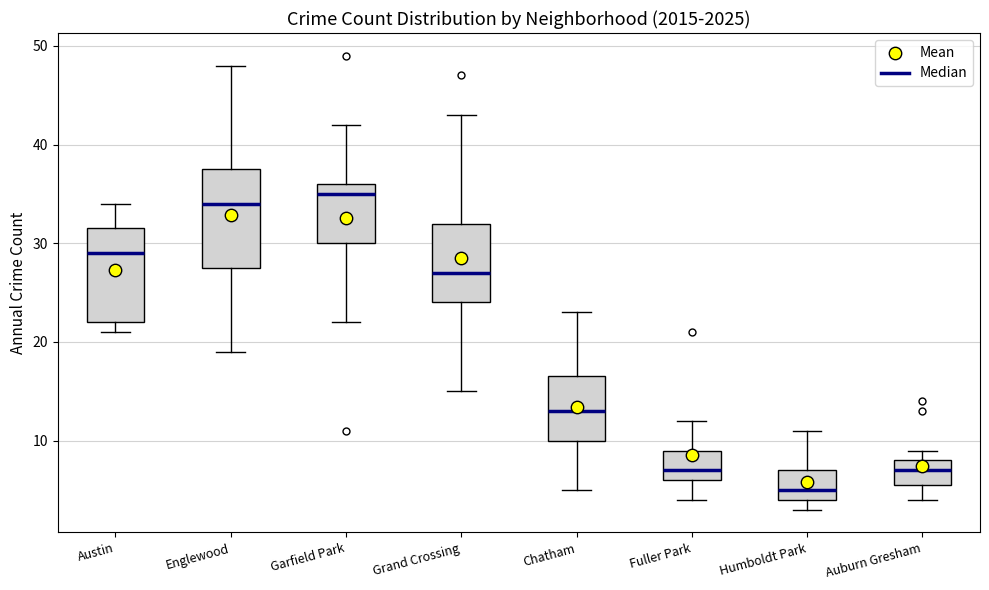

Reading left to right, transcribe this box plot: for each box, give where its median line is, the range the box spans, and where its two whiskers end, as read against the y-axis. The values are not printed on the chart, so give them approximately, as read against the axis.

Austin: median 29, box 22 to 32, whiskers 21 to 34
Englewood: median 34, box 28 to 38, whiskers 19 to 48
Garfield Park: median 35, box 30 to 36, whiskers 22 to 42
Grand Crossing: median 27, box 24 to 32, whiskers 15 to 43
Chatham: median 13, box 10 to 17, whiskers 5 to 23
Fuller Park: median 7, box 6 to 9, whiskers 4 to 12
Humboldt Park: median 5, box 4 to 7, whiskers 3 to 11
Auburn Gresham: median 7, box 6 to 8, whiskers 4 to 9